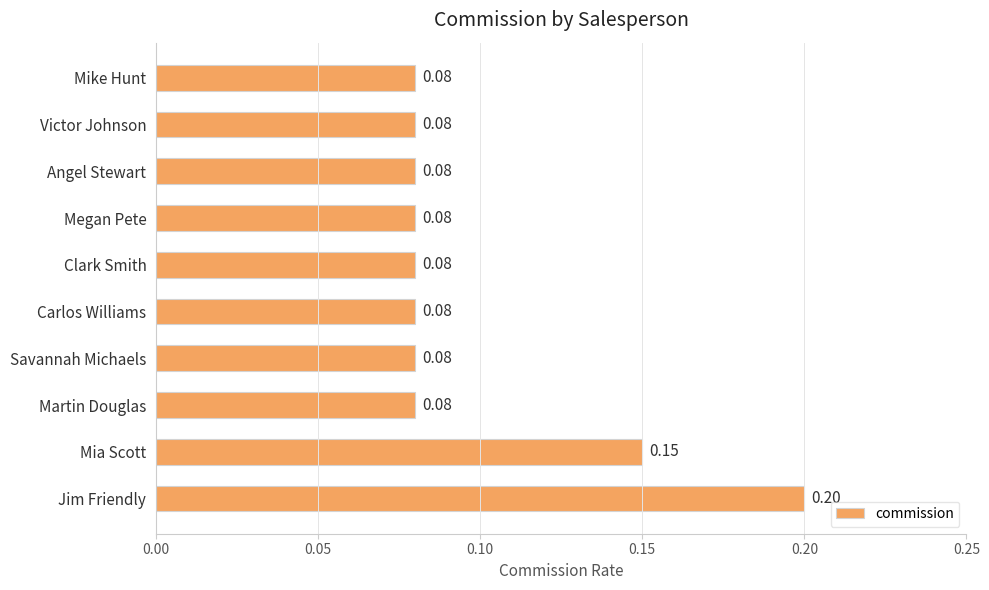

What is the sum of all values?

1.0